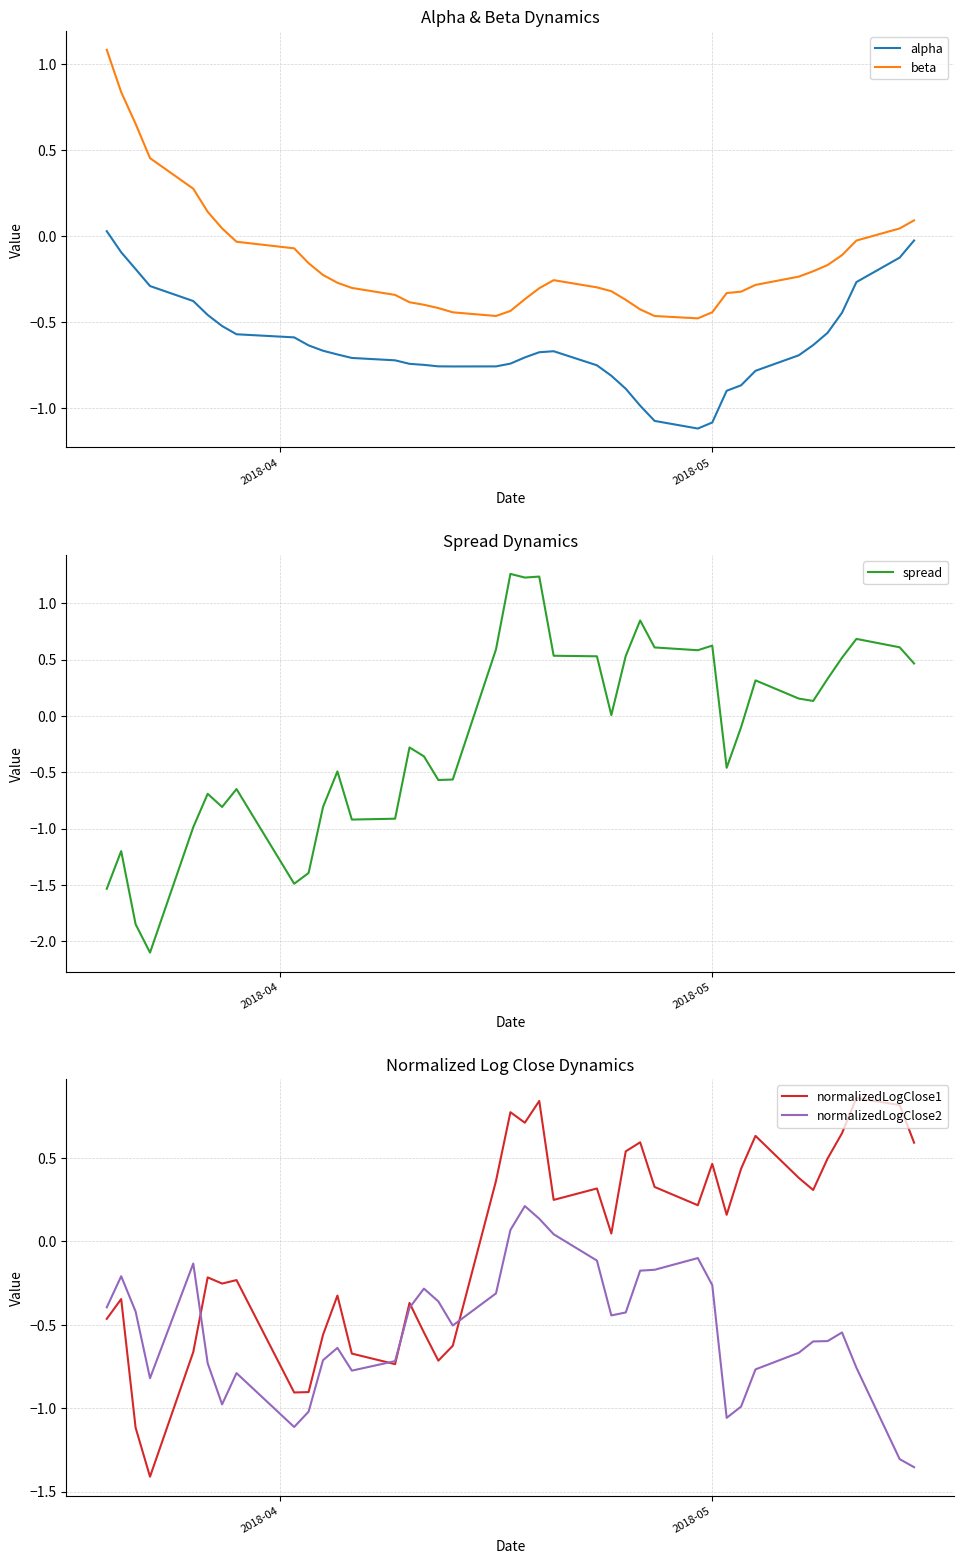

After their last crossing, which series has the higher values: normalizedLogClose1 or alpha?

normalizedLogClose1